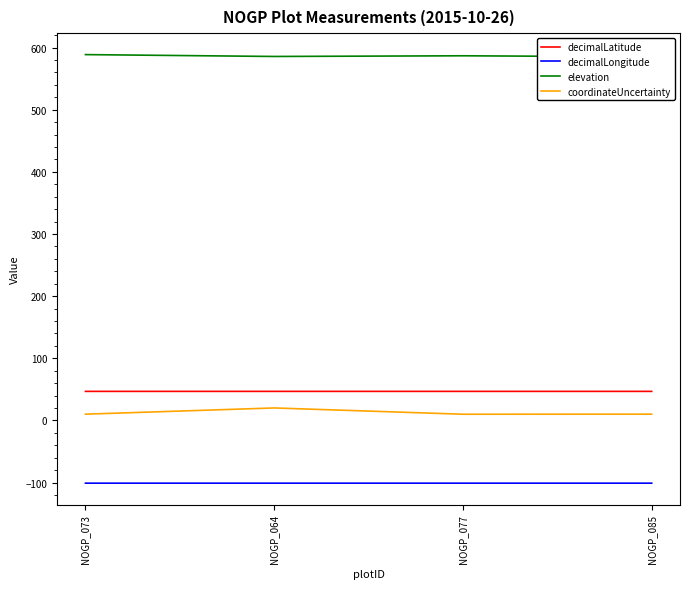

At which category is the sum across all series the highest?

NOGP_064